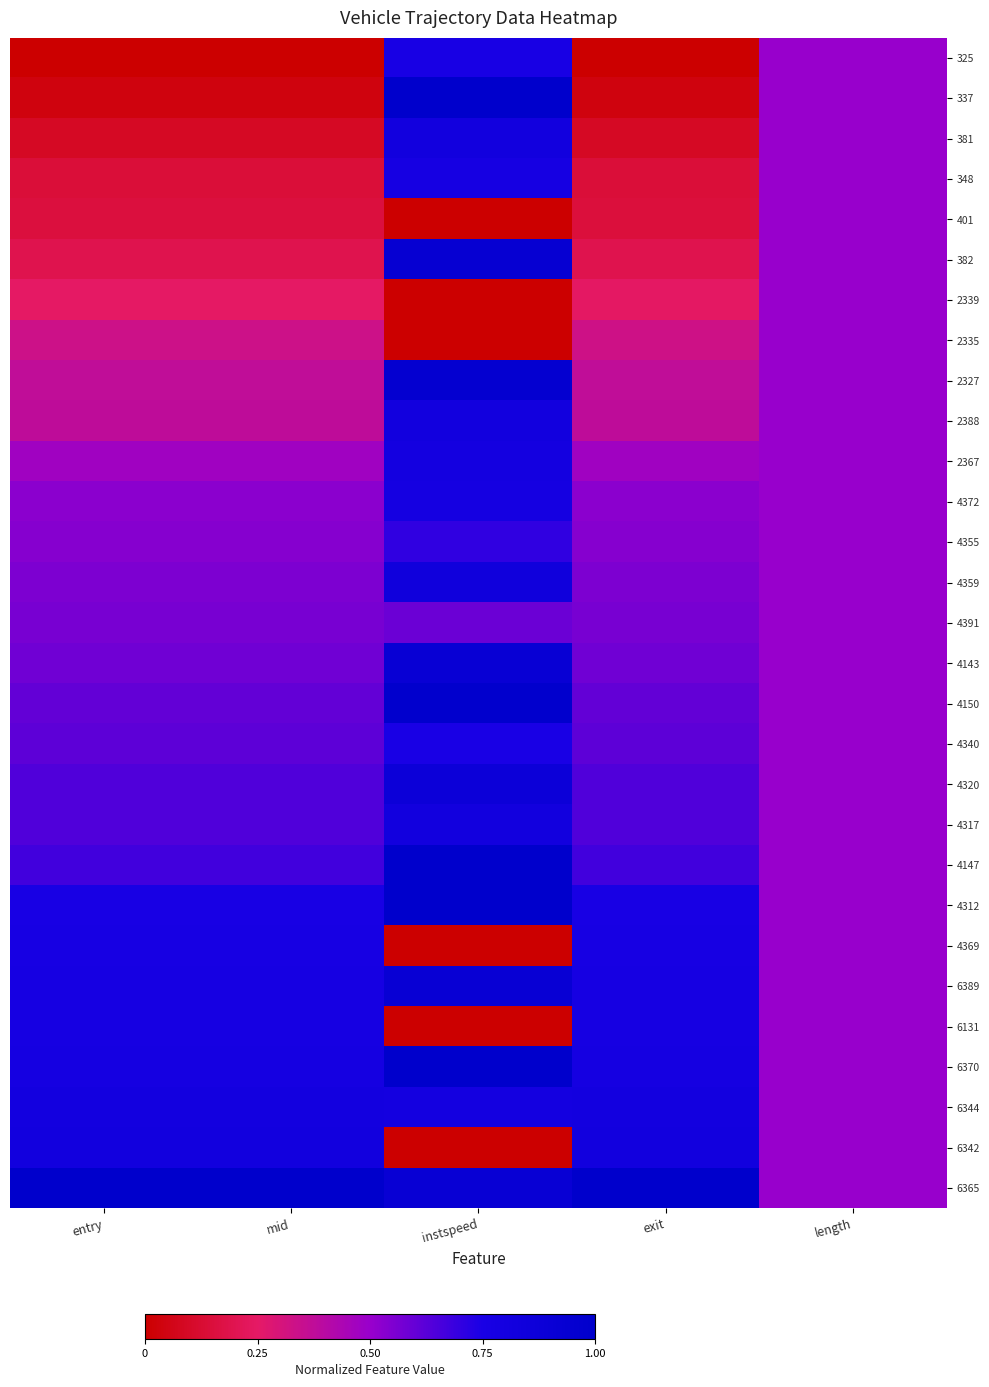

How many series are shown in this chart?

29